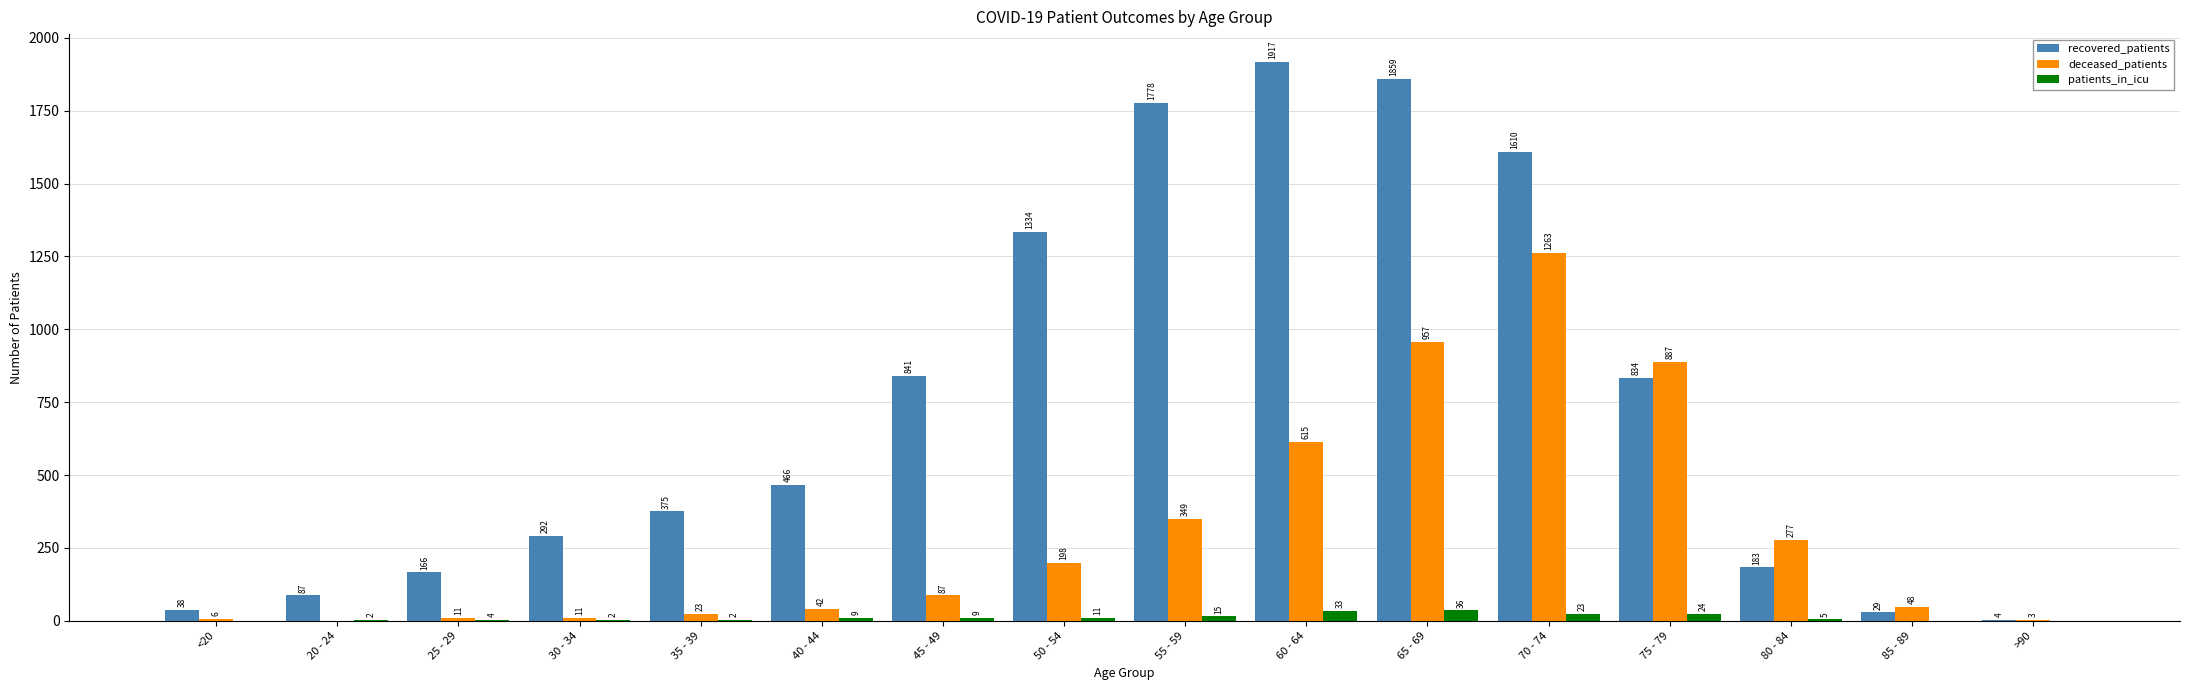

Reading left to right, what are all the values shown in this chart?

recovered_patients: 38	87	166	292	375	466	841	1334	1778	1917	1859	1610	834	183	29	4
deceased_patients: 6	0	11	11	23	42	87	198	349	615	957	1263	887	277	48	3
patients_in_icu: 0	2	4	2	2	9	9	11	15	33	36	23	24	5	0	0